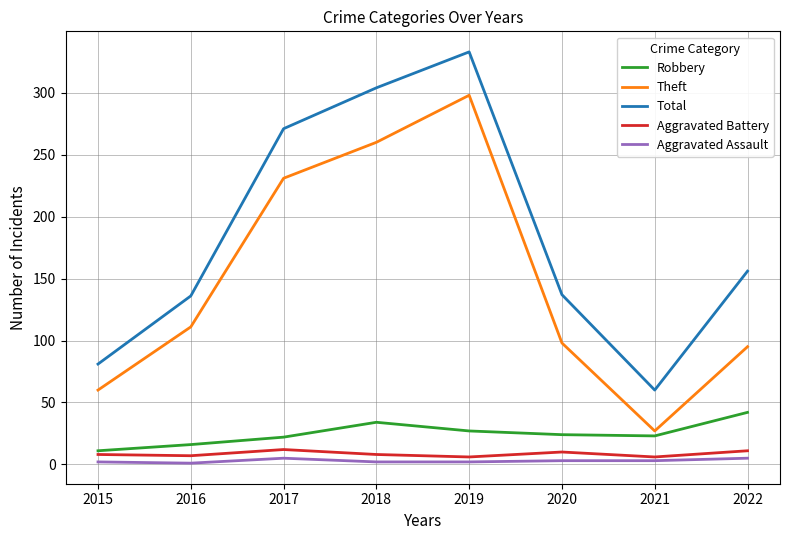

True or false: Theft and Aggravated Assault cross at least once.

False